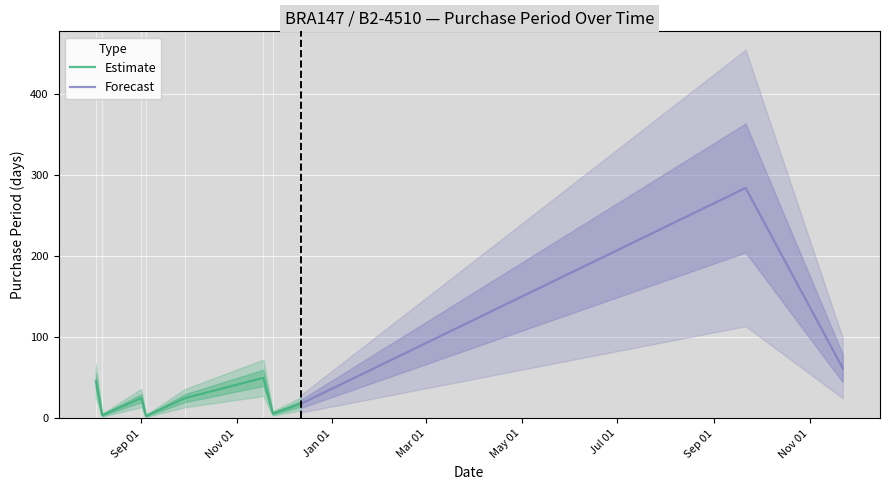

Rank the categories by value from lowest to highest.

2015-09-04, 2015-08-07, 2015-11-24, 2015-12-12, 2015-09-01, 2015-09-29, 2015-08-03, 2015-11-18, 2016-11-22, 2016-09-21